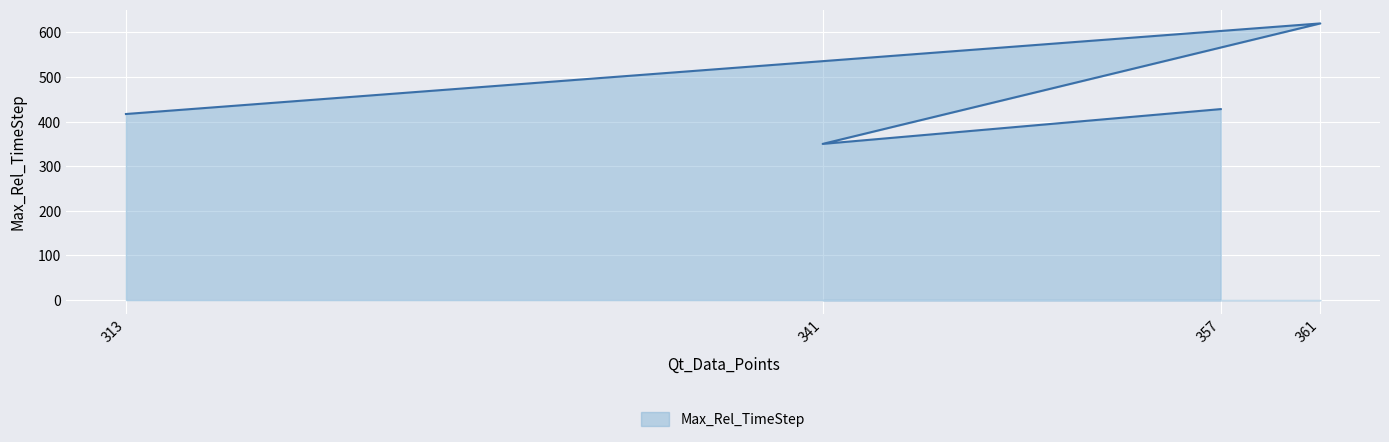

True or false: the data shows 761 at 357.

False